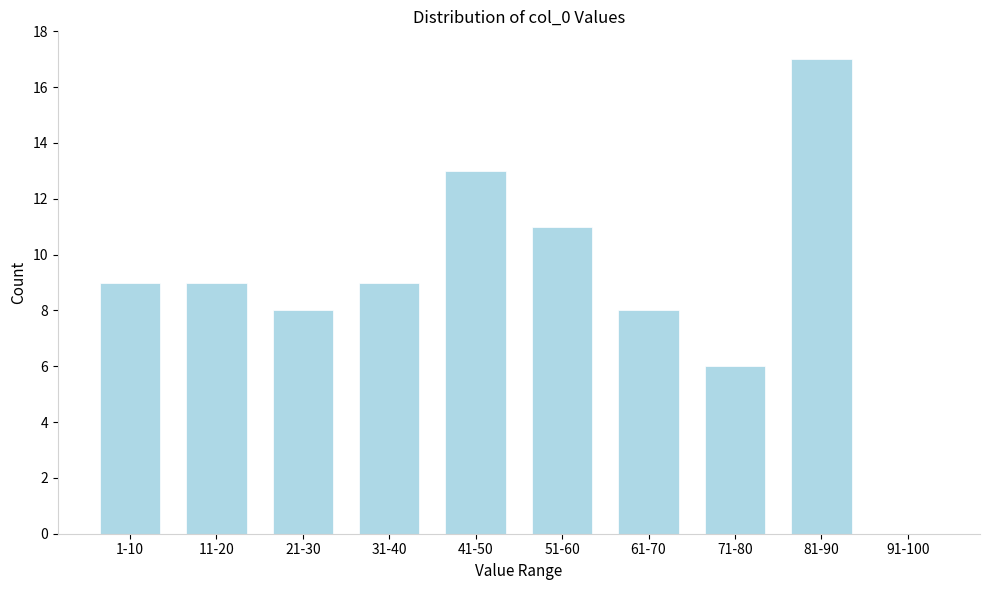

Reading left to right, transcribe all the data shown in this chart.

1-10=9	11-20=9	21-30=8	31-40=9	41-50=13	51-60=11	61-70=8	71-80=6	81-90=17	91-100=0